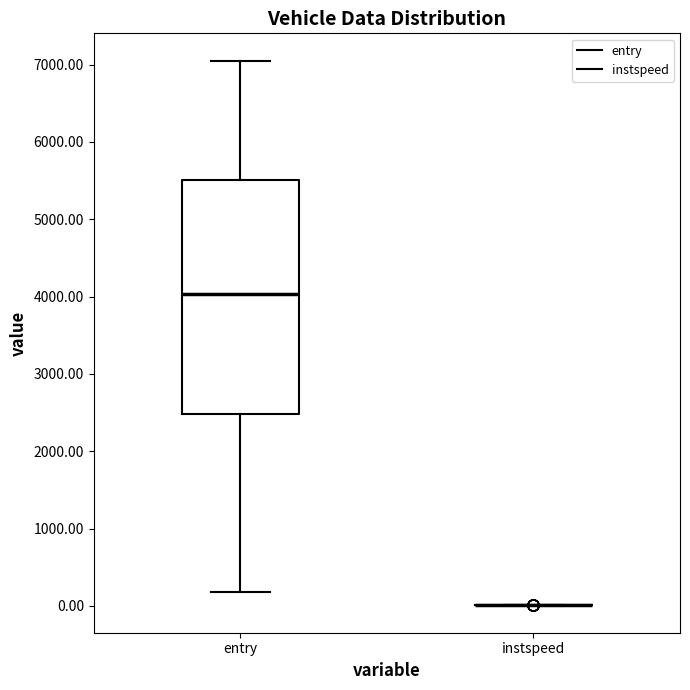

Comparing the boxes themselves (not the whiskers), which one is the tallest?

entry